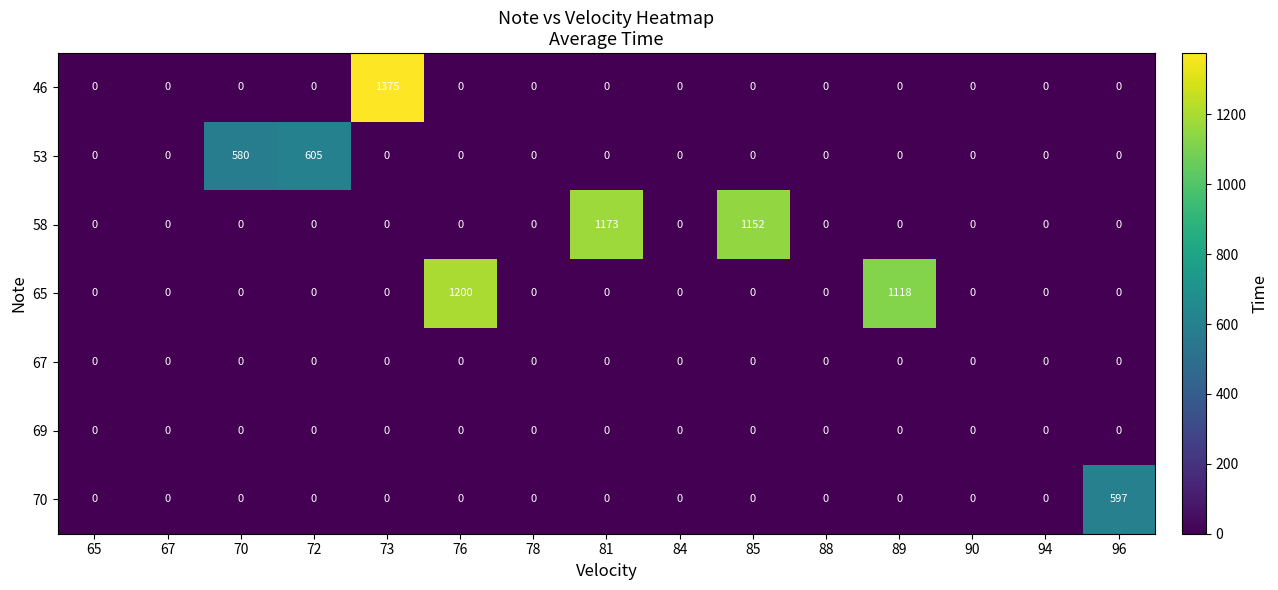

True or false: 70 has a value of 409 at 78.

False